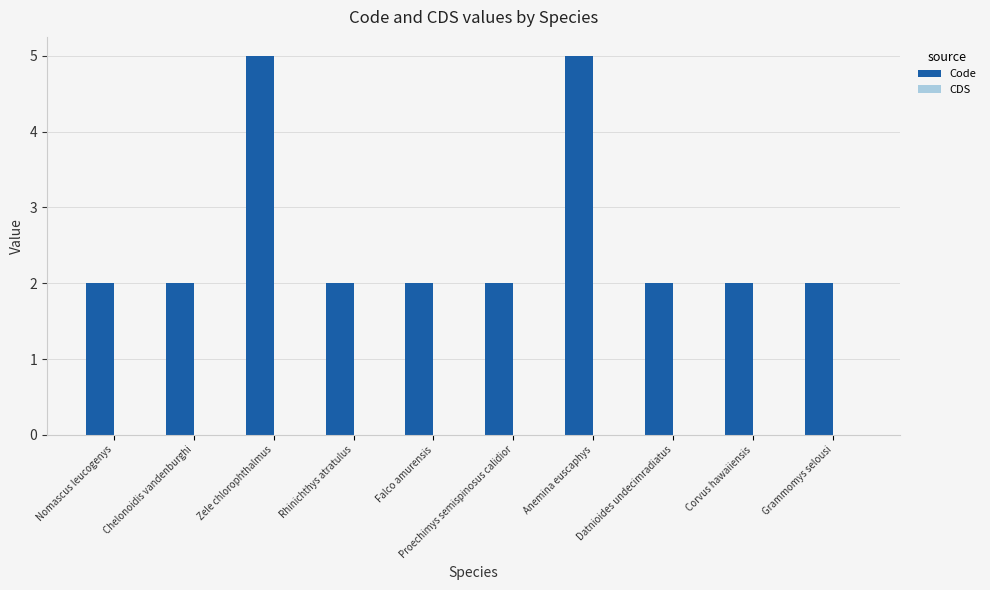

What is the sum of all values?

26